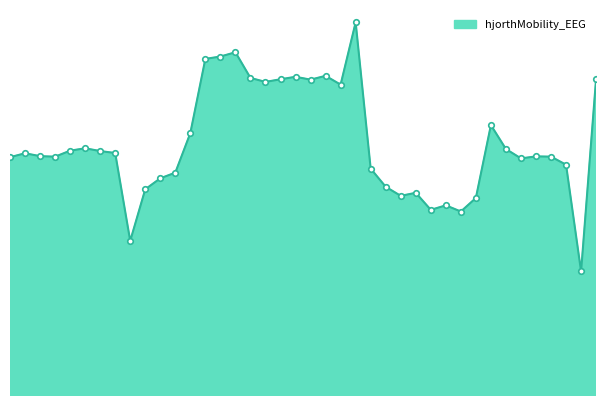

Does the chart have visible grid lines?

No